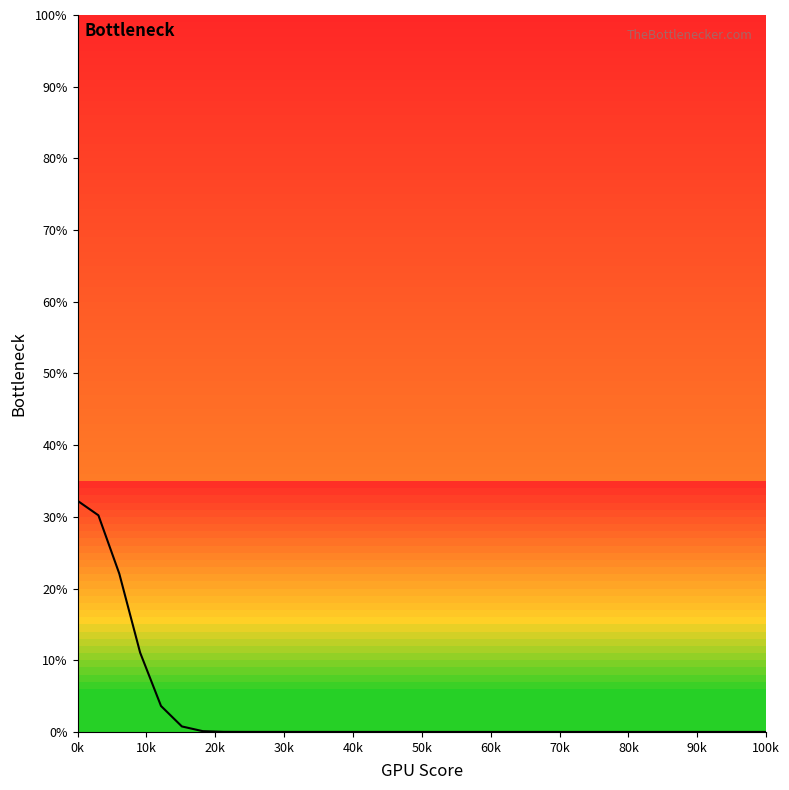

The chart shows a value of 54.8 at 0k. True or false?

False